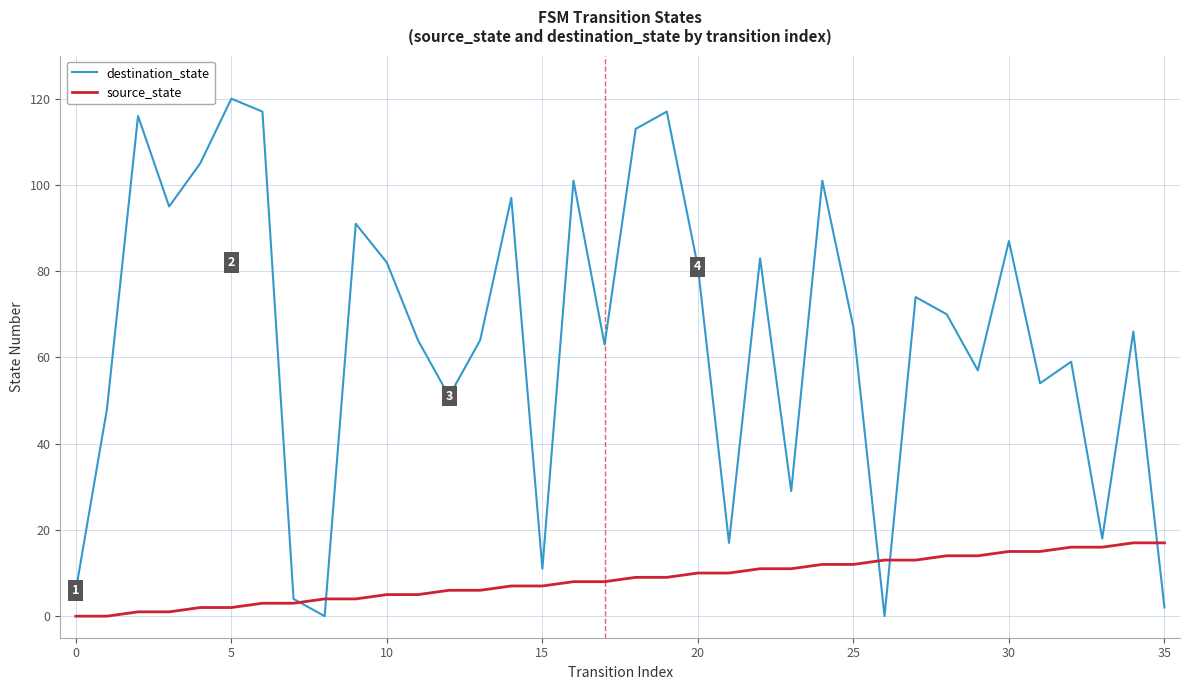

How many values in the destination_state series are below 67?

18